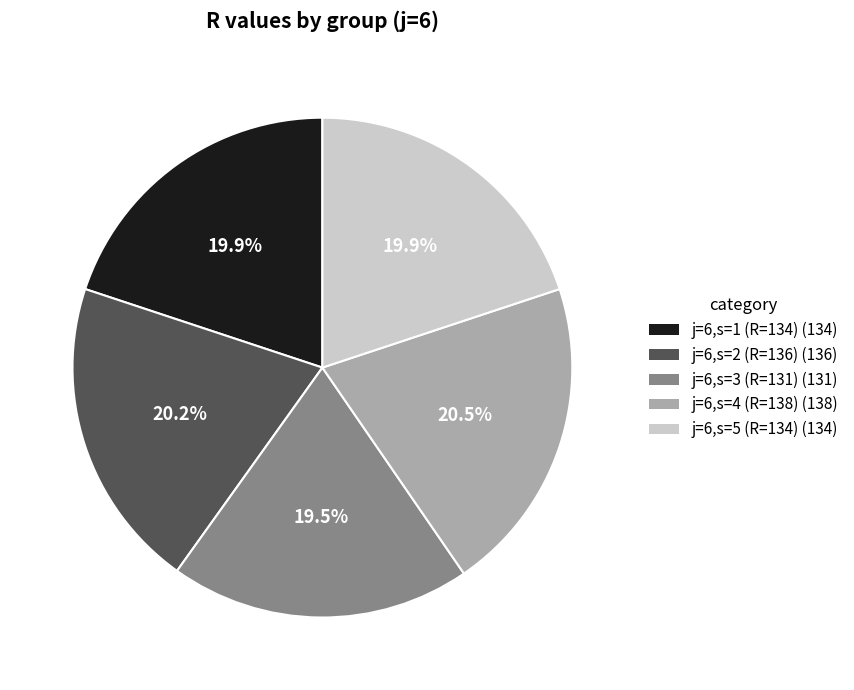

Between j=6,s=4 (R=138) (138) and j=6,s=3 (R=131) (131), which is larger?

j=6,s=4 (R=138) (138)